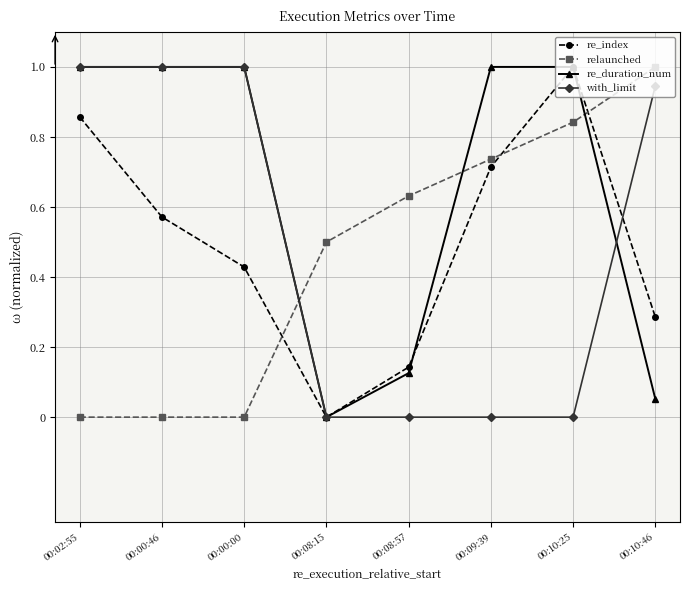

Which series has the largest total across all categories?

re_duration_num